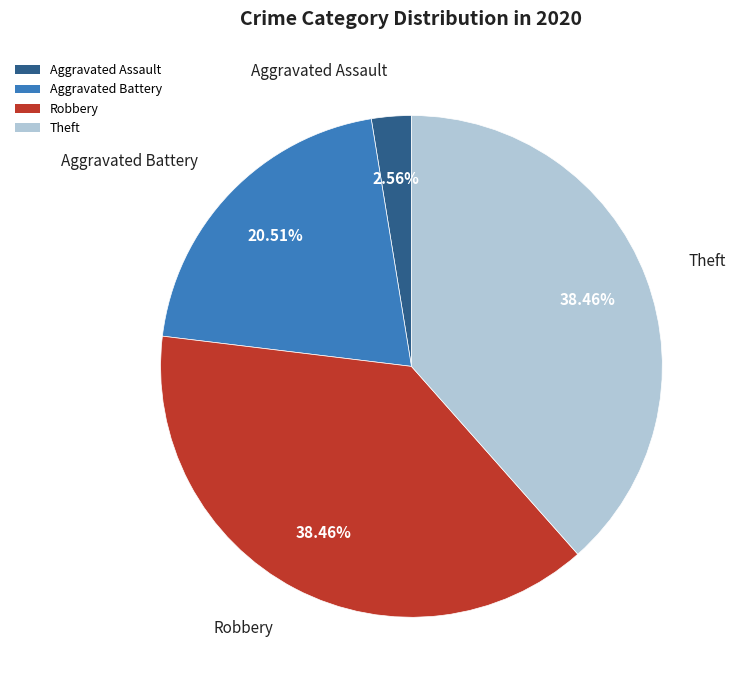

Do Aggravated Battery and Robbery together represent more than half of the pie?

Yes